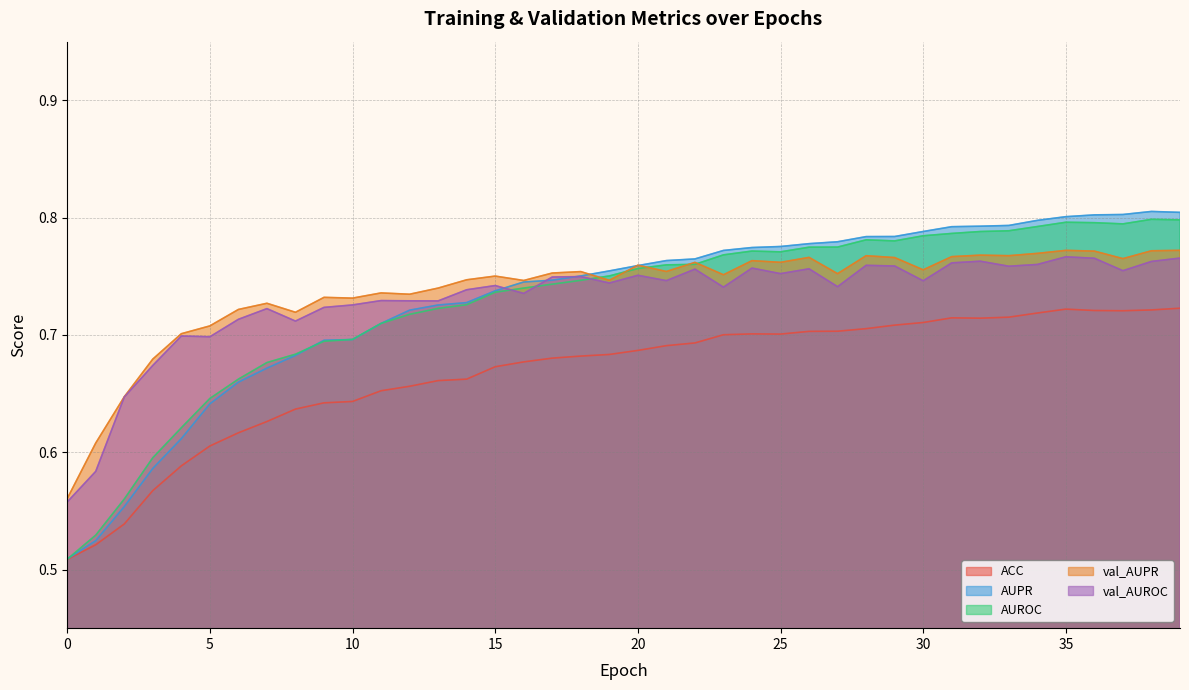

Reading left to right, transcribe all the data shown in this chart.

ACC: 0=0.5	1=0.5	2=0.5	3=0.6	4=0.6	5=0.6	6=0.6	7=0.6	8=0.6	9=0.6	10=0.6	11=0.7	12=0.7	13=0.7	14=0.7	15=0.7	16=0.7	17=0.7	18=0.7	19=0.7	20=0.7	21=0.7	22=0.7	23=0.7	24=0.7	25=0.7	26=0.7	27=0.7	28=0.7	29=0.7	30=0.7	31=0.7	32=0.7	33=0.7	34=0.7	35=0.7	36=0.7	37=0.7	38=0.7	39=0.7
AUPR: 0=0.5	1=0.5	2=0.6	3=0.6	4=0.6	5=0.6	6=0.7	7=0.7	8=0.7	9=0.7	10=0.7	11=0.7	12=0.7	13=0.7	14=0.7	15=0.7	16=0.7	17=0.7	18=0.8	19=0.8	20=0.8	21=0.8	22=0.8	23=0.8	24=0.8	25=0.8	26=0.8	27=0.8	28=0.8	29=0.8	30=0.8	31=0.8	32=0.8	33=0.8	34=0.8	35=0.8	36=0.8	37=0.8	38=0.8	39=0.8
AUROC: 0=0.5	1=0.5	2=0.6	3=0.6	4=0.6	5=0.6	6=0.7	7=0.7	8=0.7	9=0.7	10=0.7	11=0.7	12=0.7	13=0.7	14=0.7	15=0.7	16=0.7	17=0.7	18=0.7	19=0.8	20=0.8	21=0.8	22=0.8	23=0.8	24=0.8	25=0.8	26=0.8	27=0.8	28=0.8	29=0.8	30=0.8	31=0.8	32=0.8	33=0.8	34=0.8	35=0.8	36=0.8	37=0.8	38=0.8	39=0.8
val_AUPR: 0=0.6	1=0.6	2=0.6	3=0.7	4=0.7	5=0.7	6=0.7	7=0.7	8=0.7	9=0.7	10=0.7	11=0.7	12=0.7	13=0.7	14=0.7	15=0.8	16=0.7	17=0.8	18=0.8	19=0.7	20=0.8	21=0.8	22=0.8	23=0.8	24=0.8	25=0.8	26=0.8	27=0.8	28=0.8	29=0.8	30=0.8	31=0.8	32=0.8	33=0.8	34=0.8	35=0.8	36=0.8	37=0.8	38=0.8	39=0.8
val_AUROC: 0=0.6	1=0.6	2=0.6	3=0.7	4=0.7	5=0.7	6=0.7	7=0.7	8=0.7	9=0.7	10=0.7	11=0.7	12=0.7	13=0.7	14=0.7	15=0.7	16=0.7	17=0.7	18=0.7	19=0.7	20=0.8	21=0.7	22=0.8	23=0.7	24=0.8	25=0.8	26=0.8	27=0.7	28=0.8	29=0.8	30=0.7	31=0.8	32=0.8	33=0.8	34=0.8	35=0.8	36=0.8	37=0.8	38=0.8	39=0.8